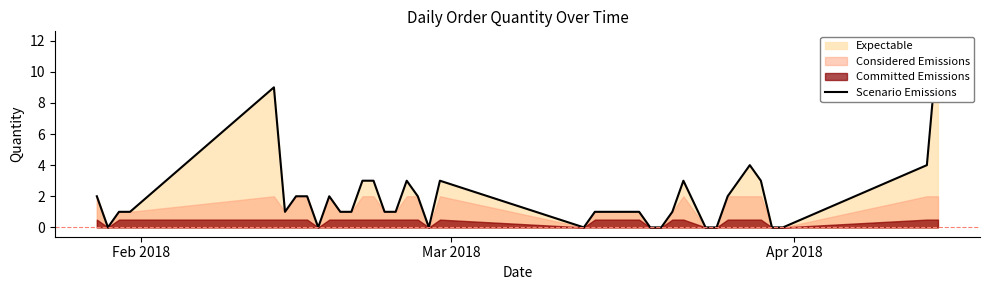

How many points are higher than both their immediate neighbors (excluding endpoints)?

6